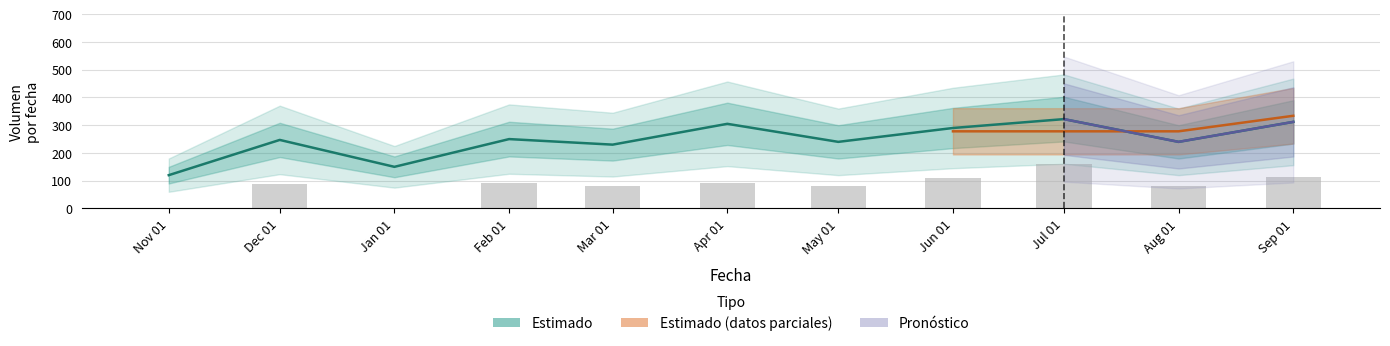

What is the sum of the values at May 01 and Jul 01?

562